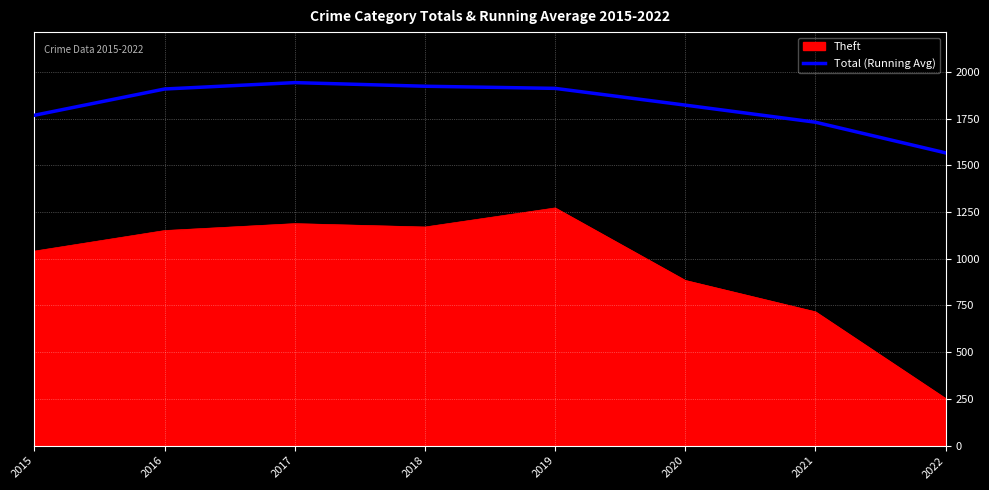

List the series in order of their overall mean, lowest first.

Theft, Total (Running Avg)